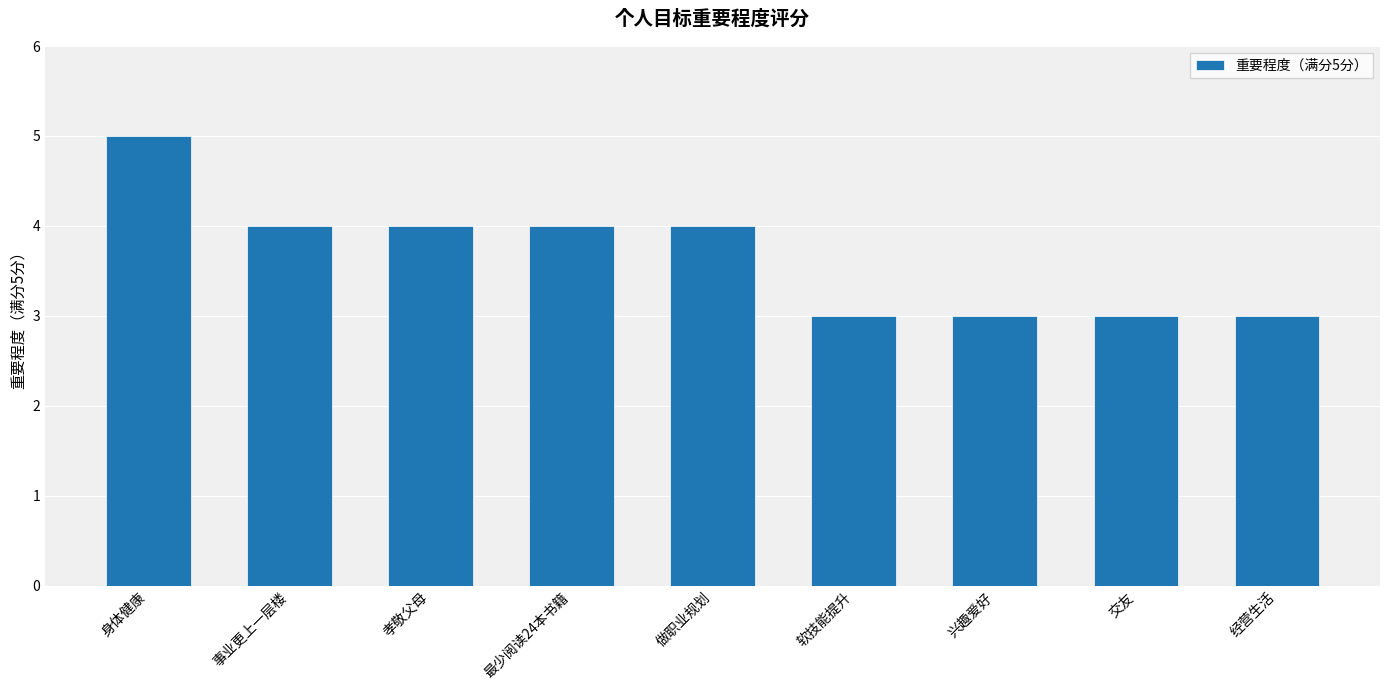

How many bars are there in total?

9